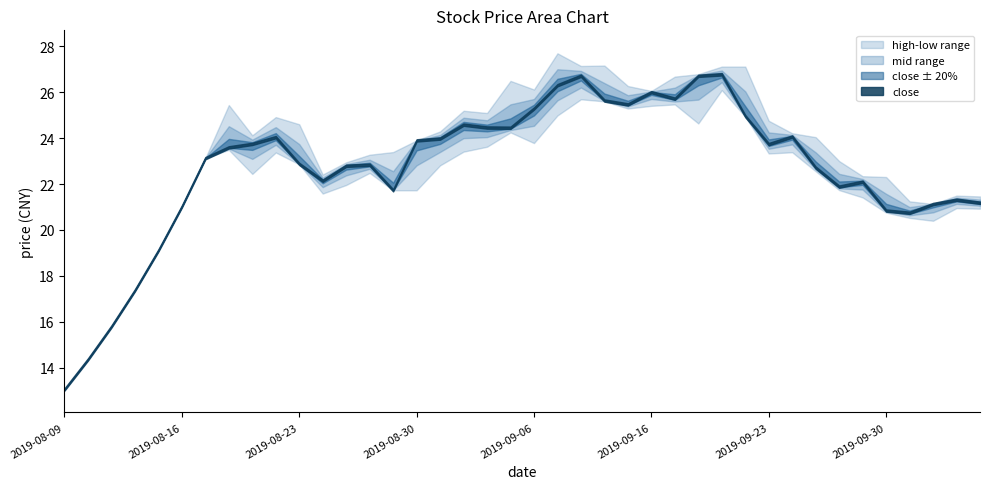

List the labels in order of high value, smallest first.

2019-08-09, 2019-08-12, 2019-08-13, 2019-08-14, 2019-08-15, 2019-08-16, 2019-10-09, 2019-10-08, 2019-10-11, 2019-10-10, 2019-09-30, 2019-09-27, 2019-08-26, 2019-08-27, 2019-09-26, 2019-08-19, 2019-08-28, 2019-08-29, 2019-08-30, 2019-09-25, 2019-08-21, 2019-09-24, 2019-09-02, 2019-08-23, 2019-09-23, 2019-08-22, 2019-09-04, 2019-09-03, 2019-08-20, 2019-09-16, 2019-09-06, 2019-09-12, 2019-09-05, 2019-09-17, 2019-09-18, 2019-09-19, 2019-09-20, 2019-09-10, 2019-09-11, 2019-09-09